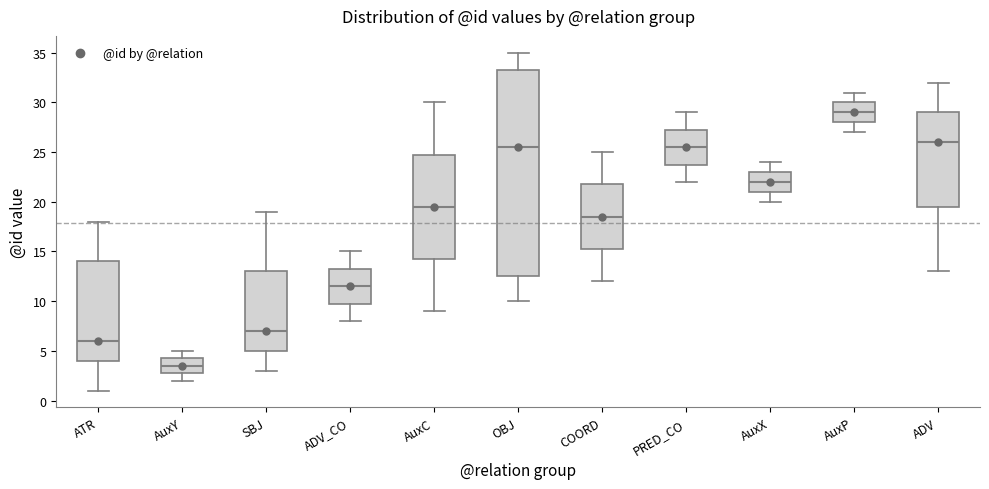

Reading left to right, transcribe this box plot: for each box, give where its median line is, the range the box spans, and where its two whiskers end, as read against the y-axis. The values are not printed on the chart, so give them approximately, as read against the axis.

ATR: median 6.0, box 4.0 to 14.0, whiskers 1.0 to 18.0
AuxY: median 3.5, box 3.0 to 4.5, whiskers 2.0 to 5.0
SBJ: median 7.0, box 5.0 to 13.0, whiskers 3.0 to 19.0
ADV_CO: median 11.5, box 10.0 to 13.5, whiskers 8.0 to 15.0
AuxC: median 19.5, box 14.5 to 25.0, whiskers 9.0 to 30.0
OBJ: median 25.5, box 12.5 to 33.5, whiskers 10.0 to 35.0
COORD: median 18.5, box 15.5 to 22.0, whiskers 12.0 to 25.0
PRED_CO: median 25.5, box 24.0 to 27.5, whiskers 22.0 to 29.0
AuxX: median 22.0, box 21.0 to 23.0, whiskers 20.0 to 24.0
AuxP: median 29.0, box 28.0 to 30.0, whiskers 27.0 to 31.0
ADV: median 26.0, box 19.5 to 29.0, whiskers 13.0 to 32.0